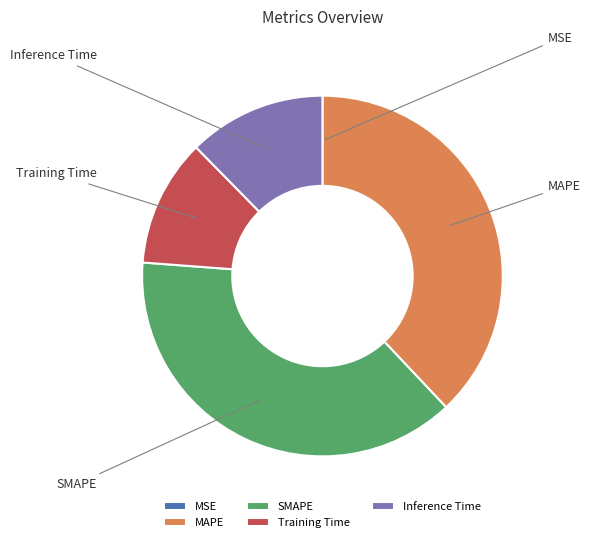

To the nearest percent, what is the difference between the Training Time and Inference Time slice percentages?

1%